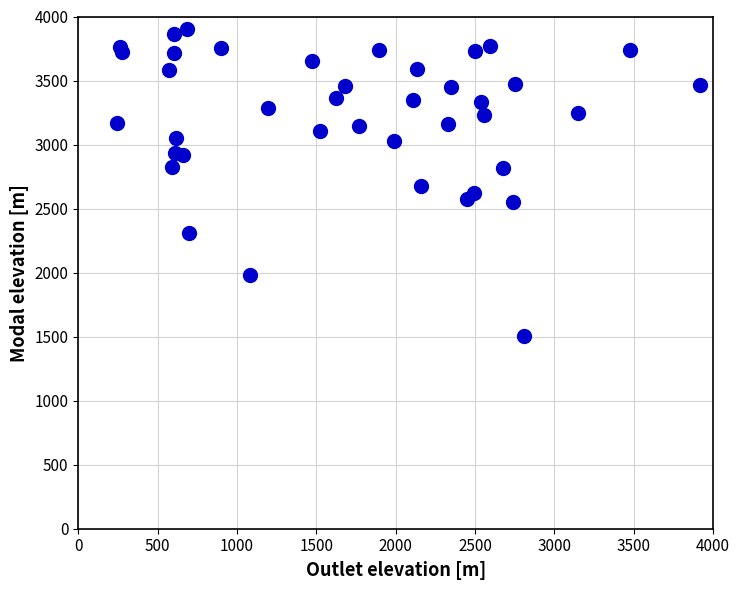

What is the range of Y values (max minus min)?

2401.2